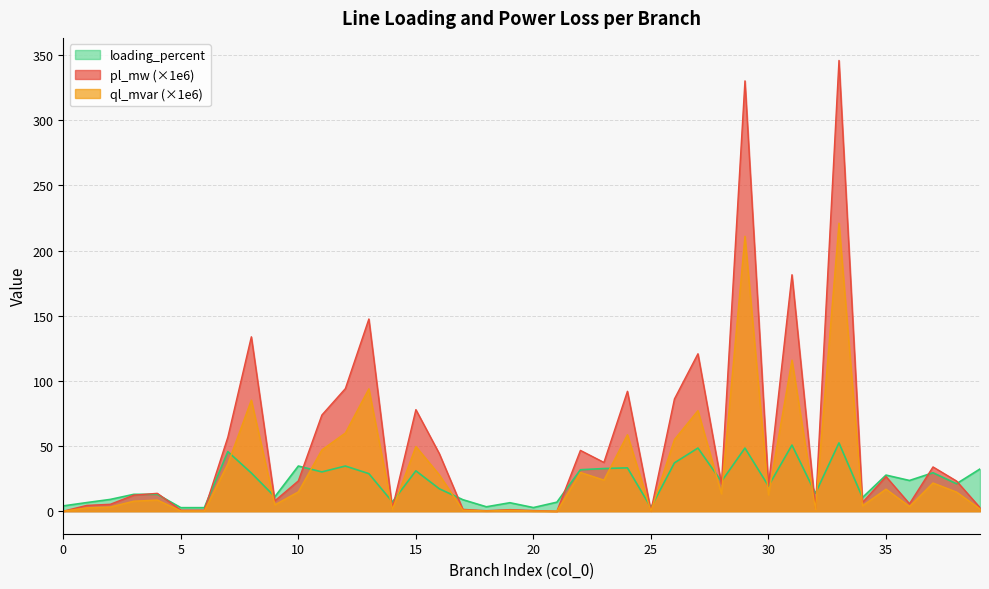

What is the maximum value shown in the chart?

346.0